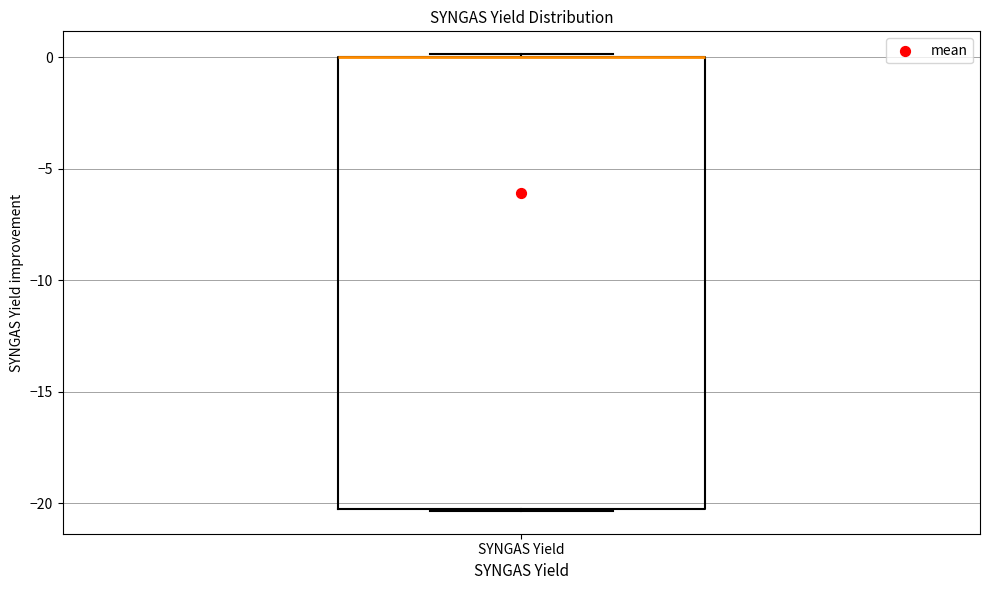

Transcribe this box plot: give where the median line is, the range the box spans, and where the two whiskers end, as read against the y-axis. The values are not printed on the chart, so give them approximately, as read against the axis.

median 0.0 (drawn on the box's upper edge), box -20.5 to 0.0, whiskers -20.5 to 0.0